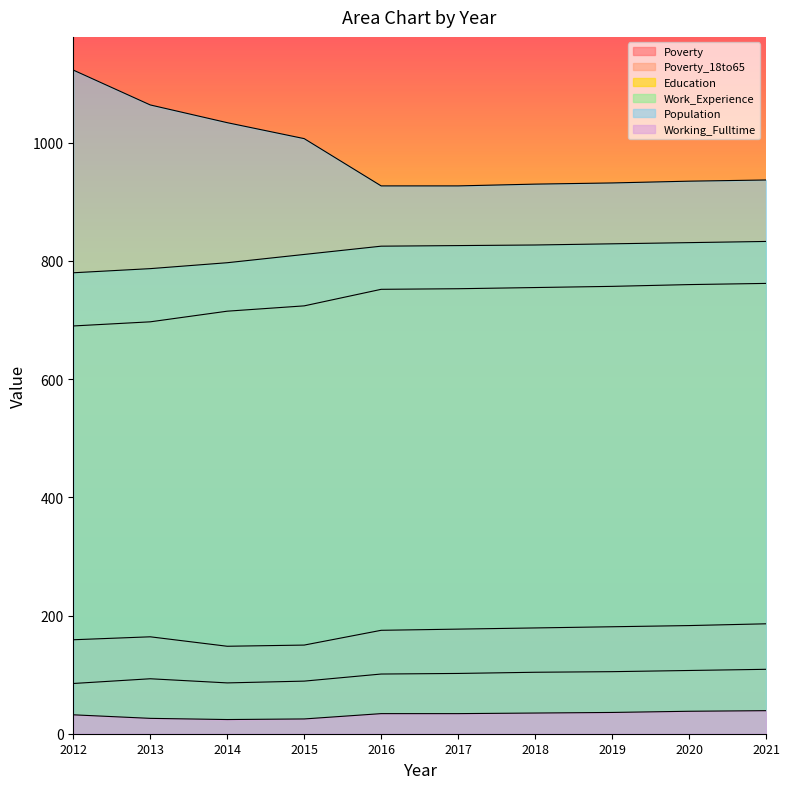

Between 2015 and 2018, which series saw the biggest shift?

Population